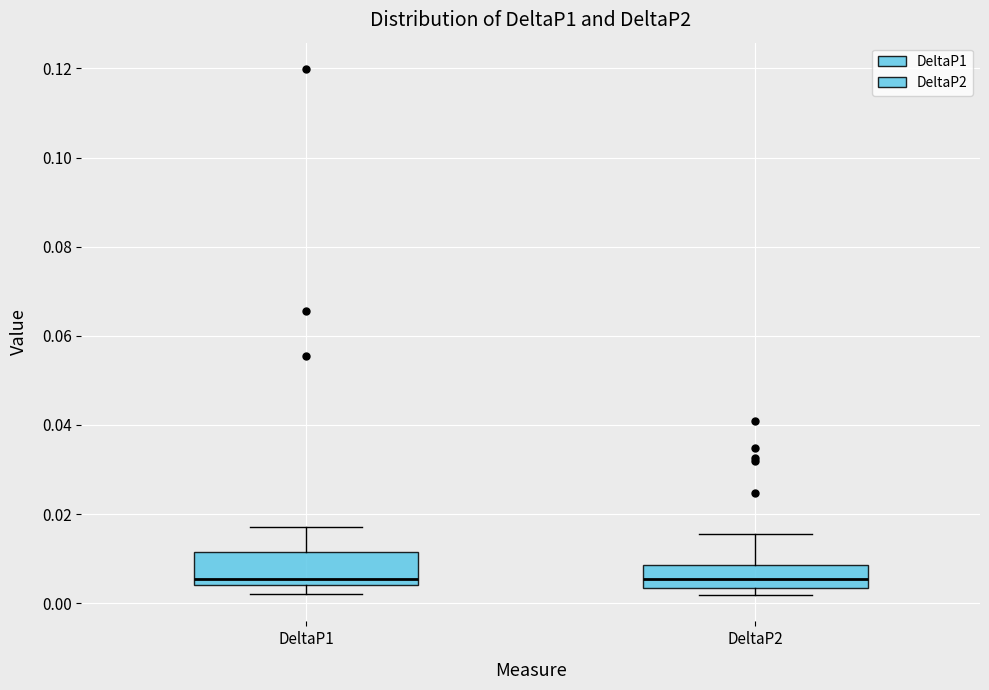

Reading left to right, read every box against the y-axis: the position of its median line, the range the box covers, and the ends of its whiskers. The values are not printed on the chart, so give them approximately, as read against the axis.

DeltaP1: median 0.006, box 0.004 to 0.012, whiskers 0.002 to 0.018
DeltaP2: median 0.006, box 0.004 to 0.008, whiskers 0.002 to 0.016